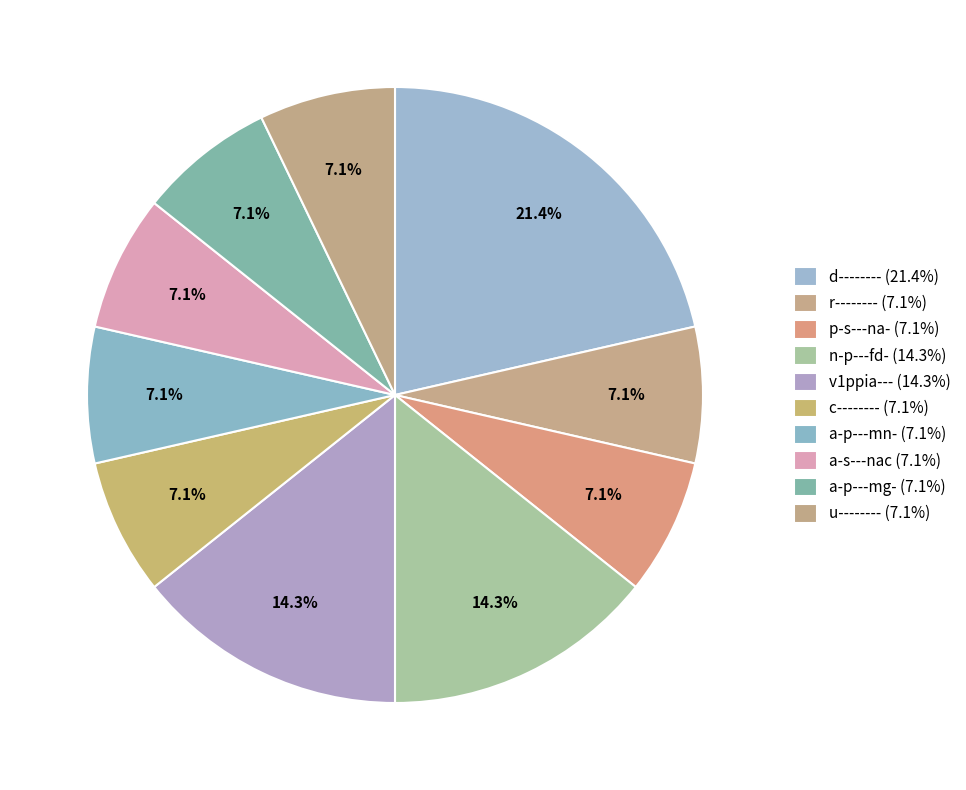

How many slices are in this pie chart?

10